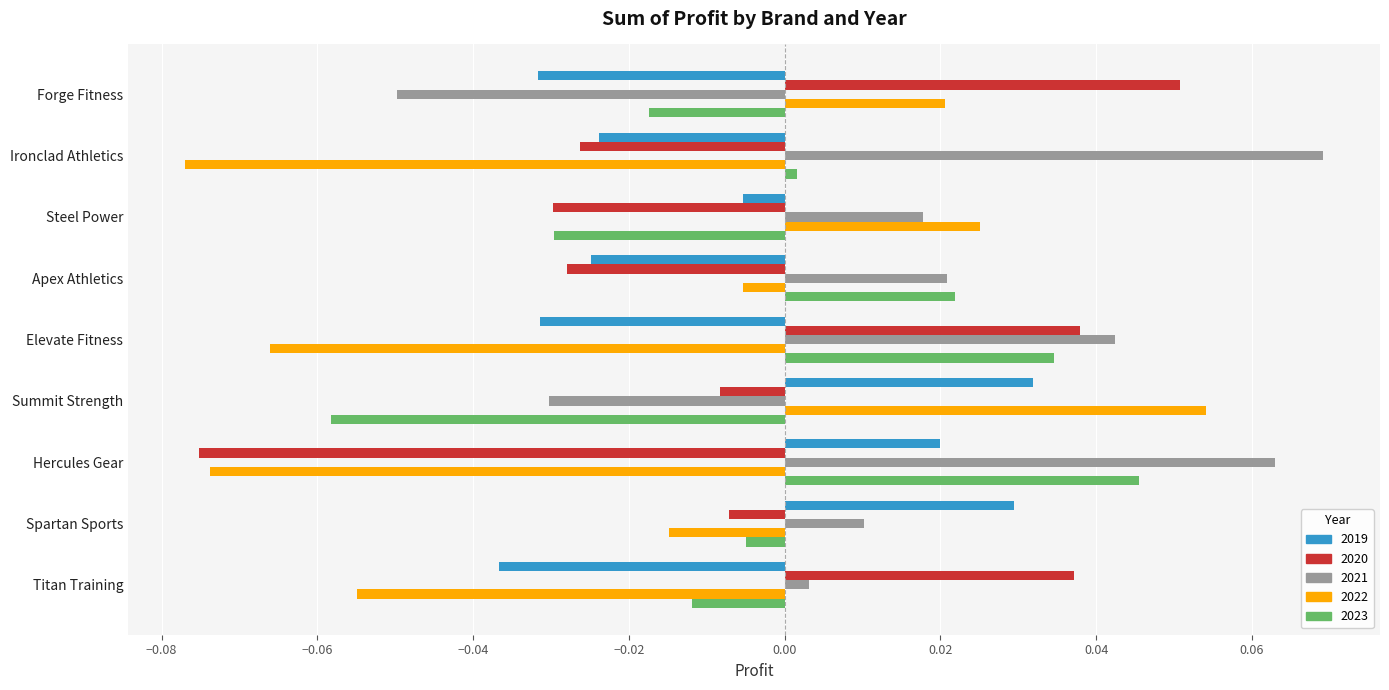

At which label does 2023 reach its peak?

Hercules Gear